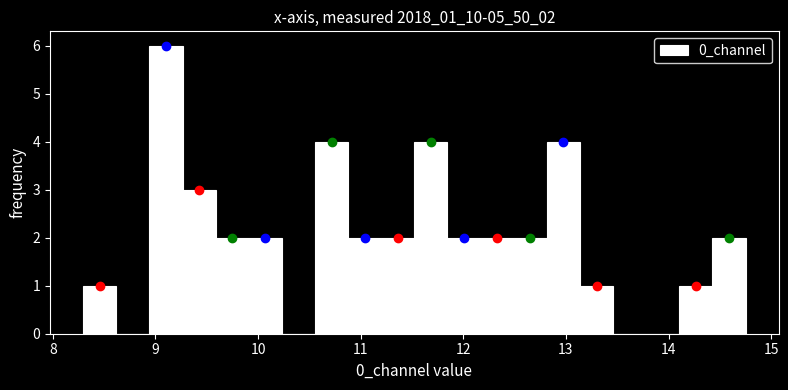

Read against the x-axis, roughly where is the centre of the tallest bar?

9.1